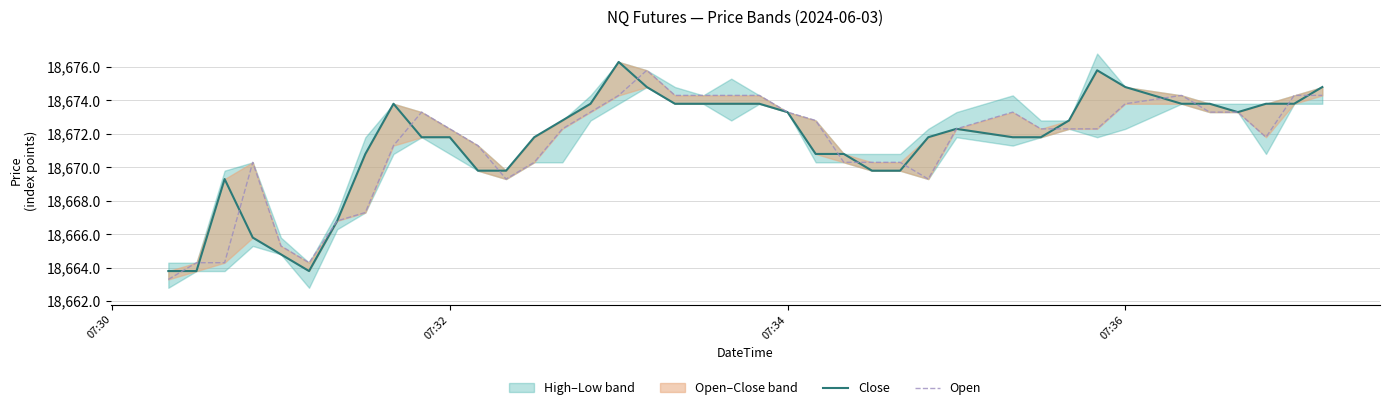

Is this an area chart (filled region under the line)?

No